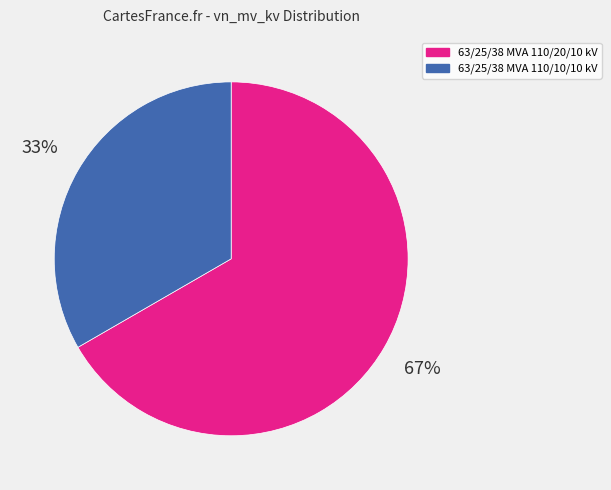

Which category has the smallest portion of the pie?

63/25/38 MVA 110/10/10 kV